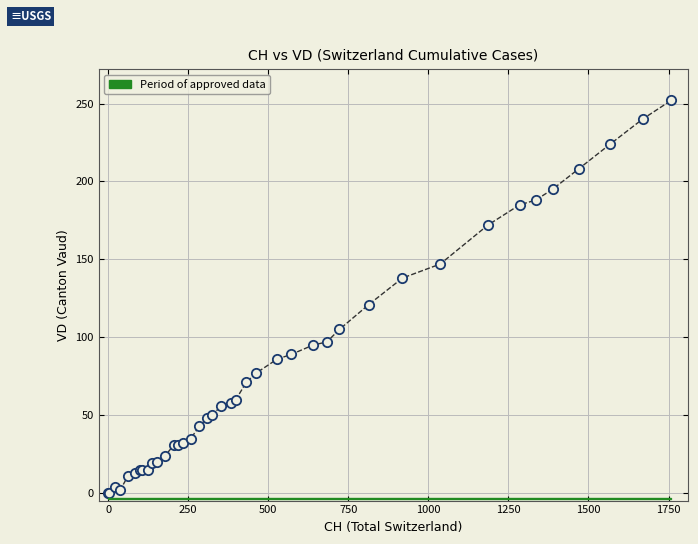

What Y value in the scatter plot is closest to 126?

121